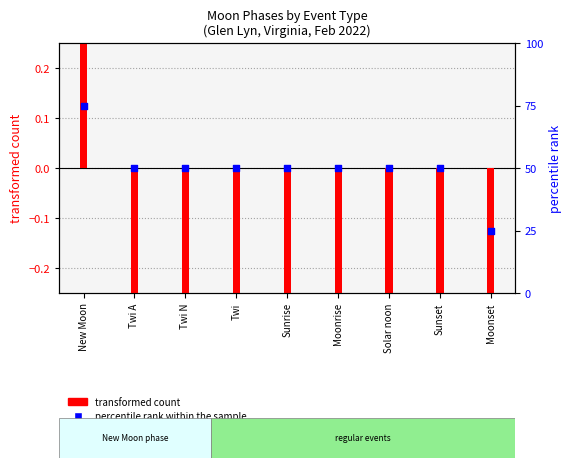

Which series contains the highest Y value?

transformed count